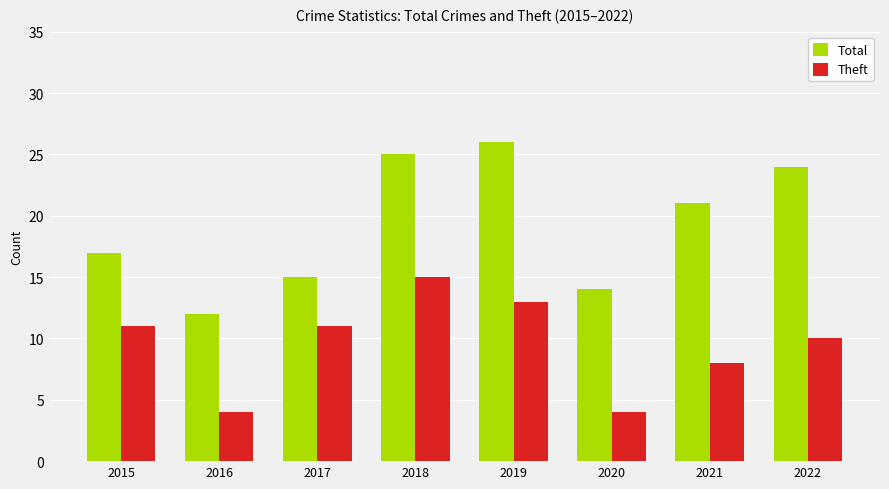

How many groups of bars are there?

8